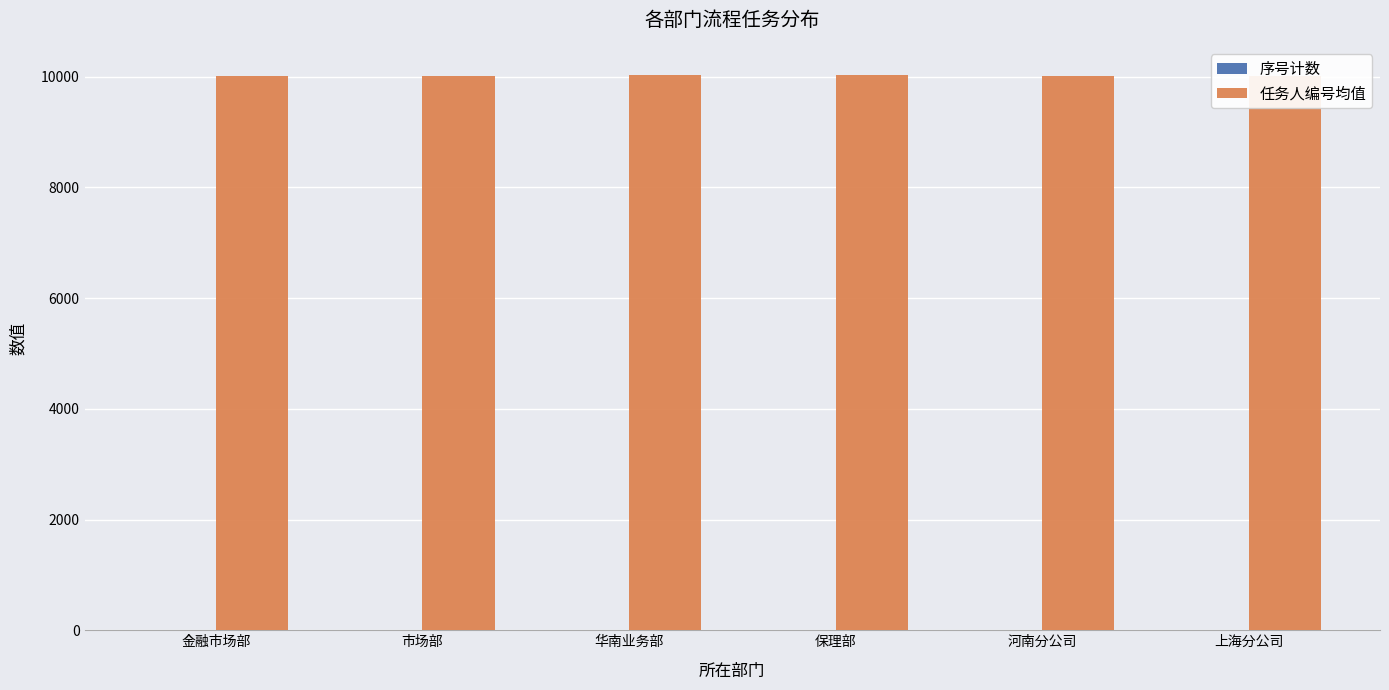

Which series has the largest range (max minus min)?

任务人编号均值